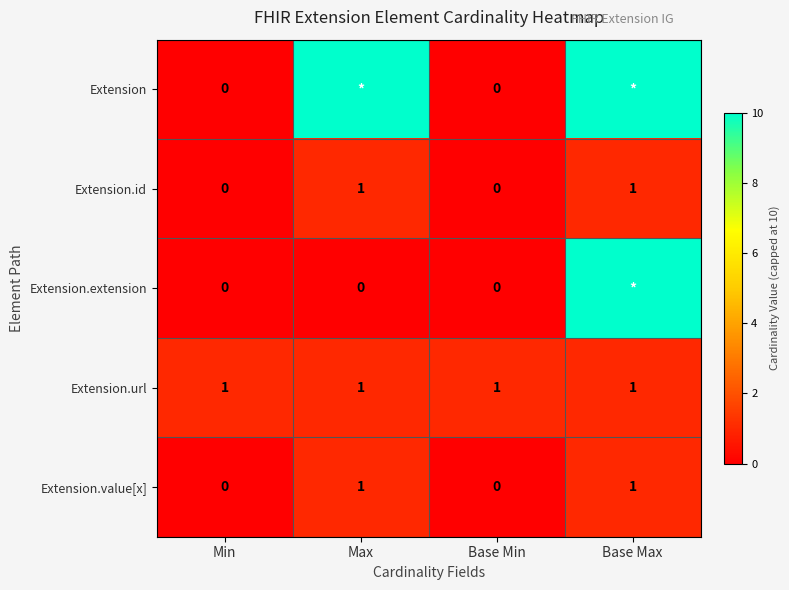

What is the greatest value displayed?

10